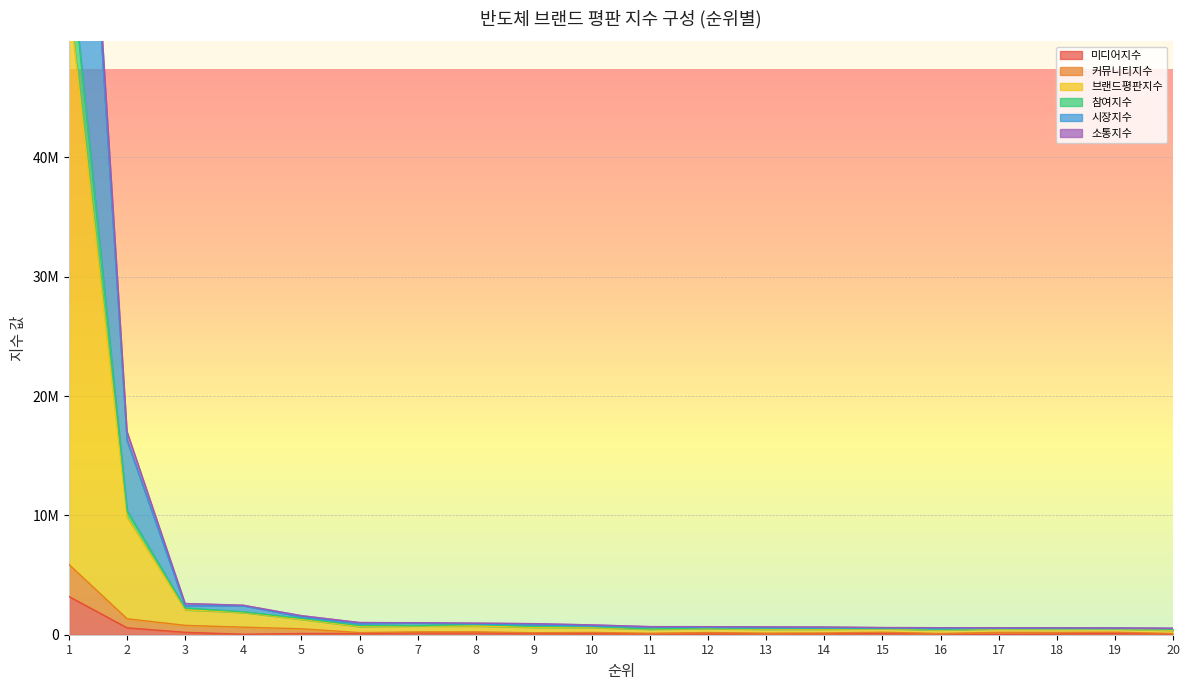

What is the difference between the second highest and second lowest values in the 커뮤니티지수 series?

1232048